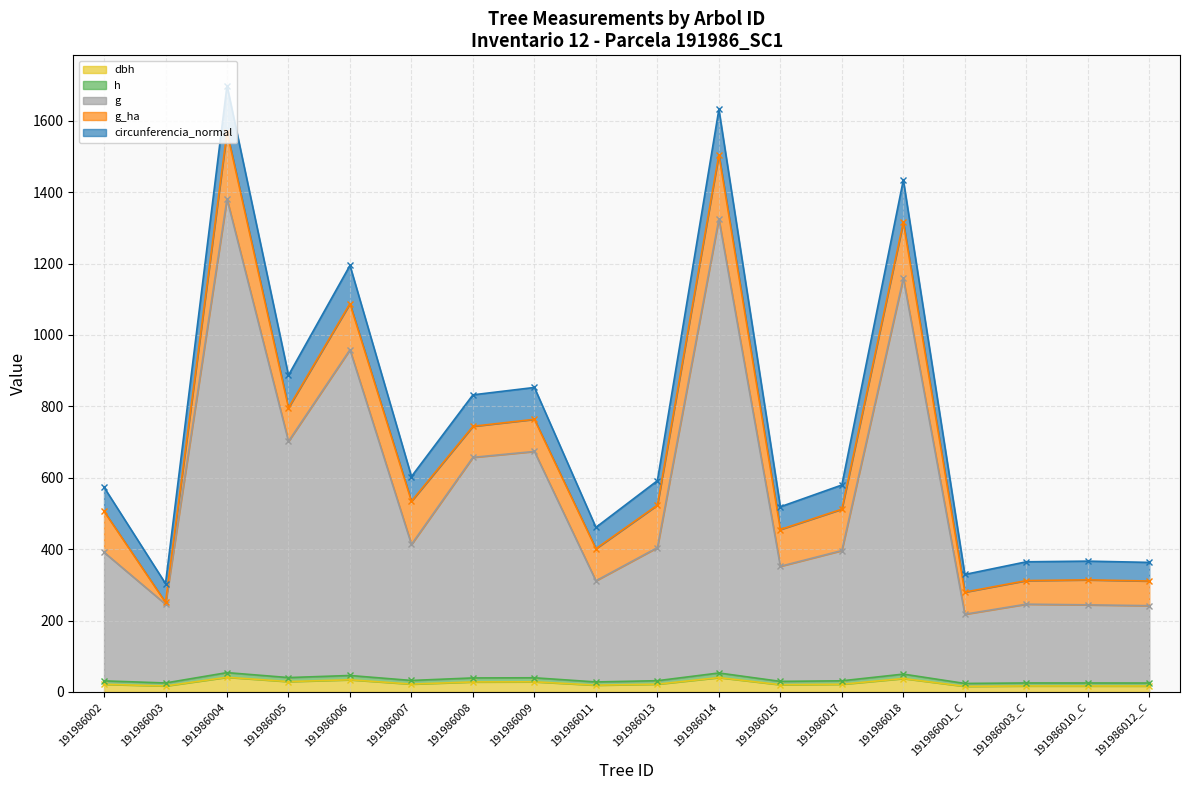

What is the label of the 12th point from the right?

191986008